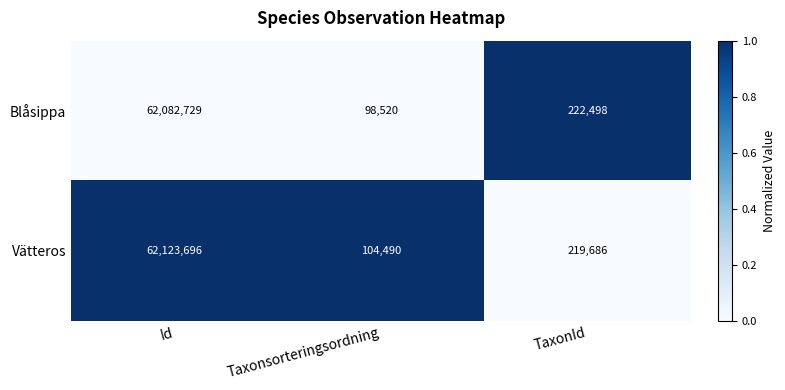

Which category has the highest value in the Vätteros series?

Id